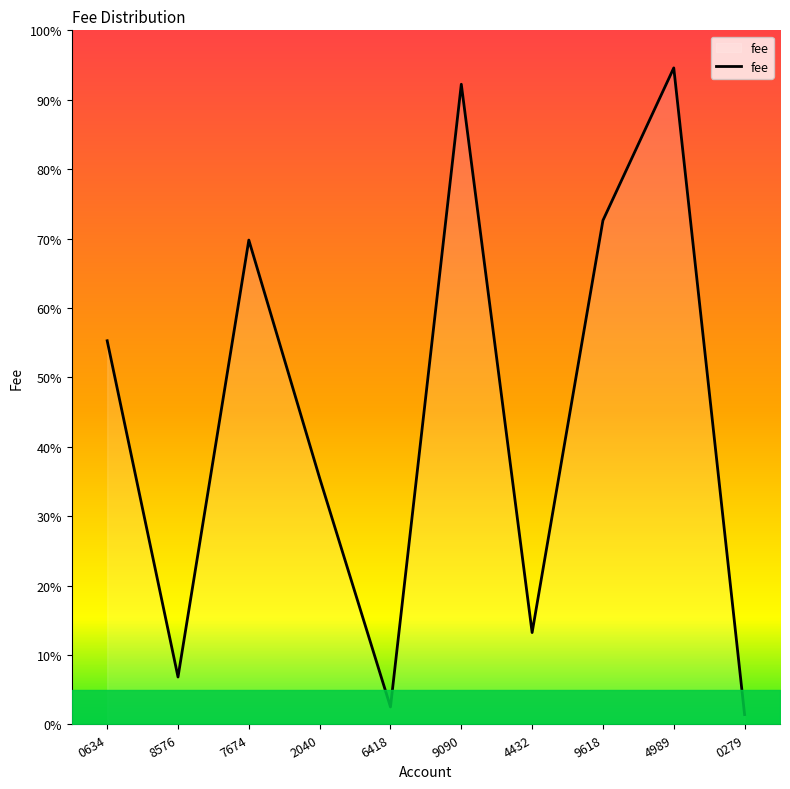

How many lines are shown in the chart?

1